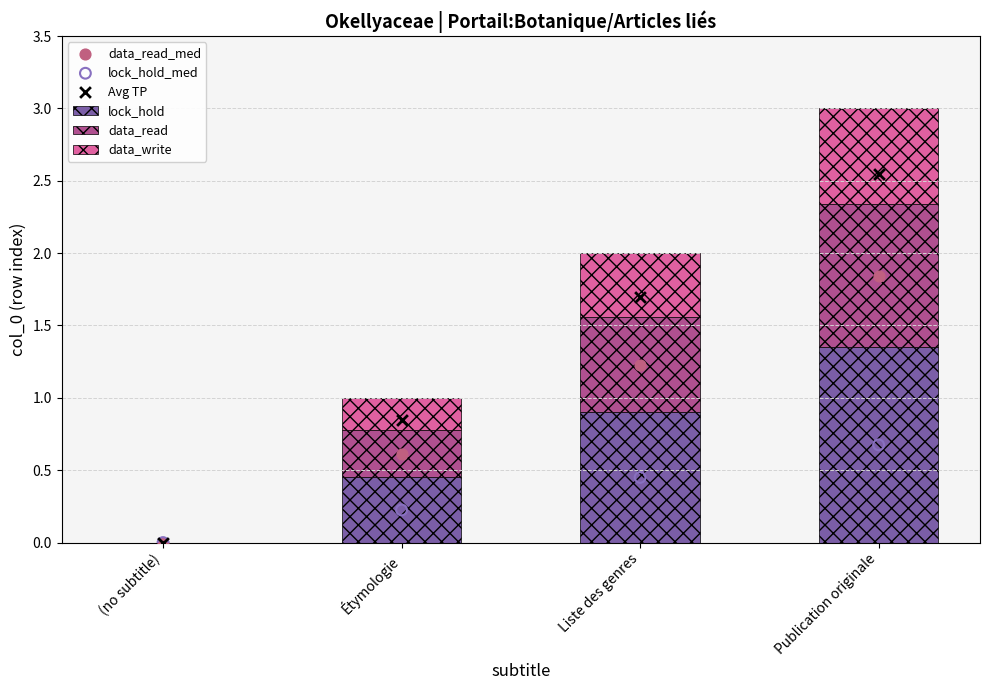

What is the total value across all series at Liste des genres?

5.4